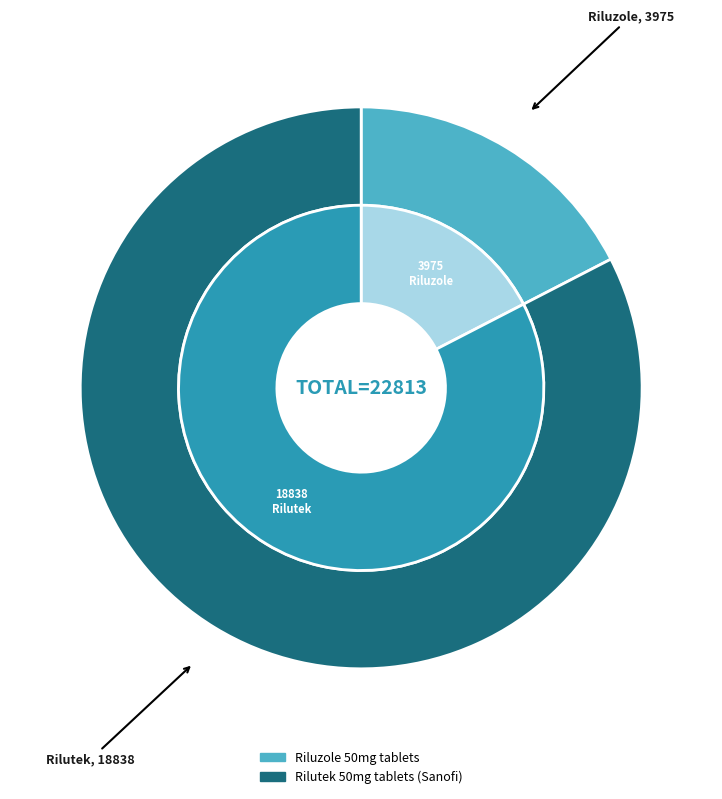

What is the smallest slice in the pie chart?

Riluzole 50mg tablets